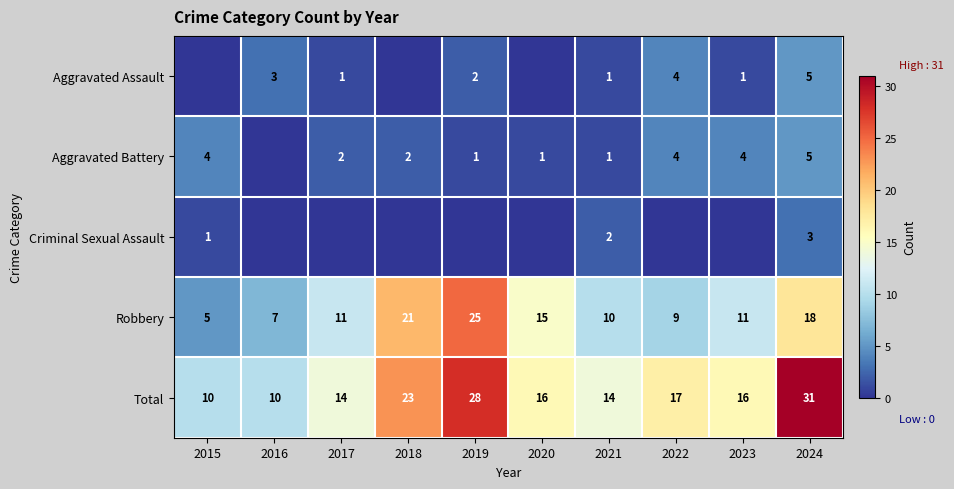

At how many categories does at least one series exceed 22?

3